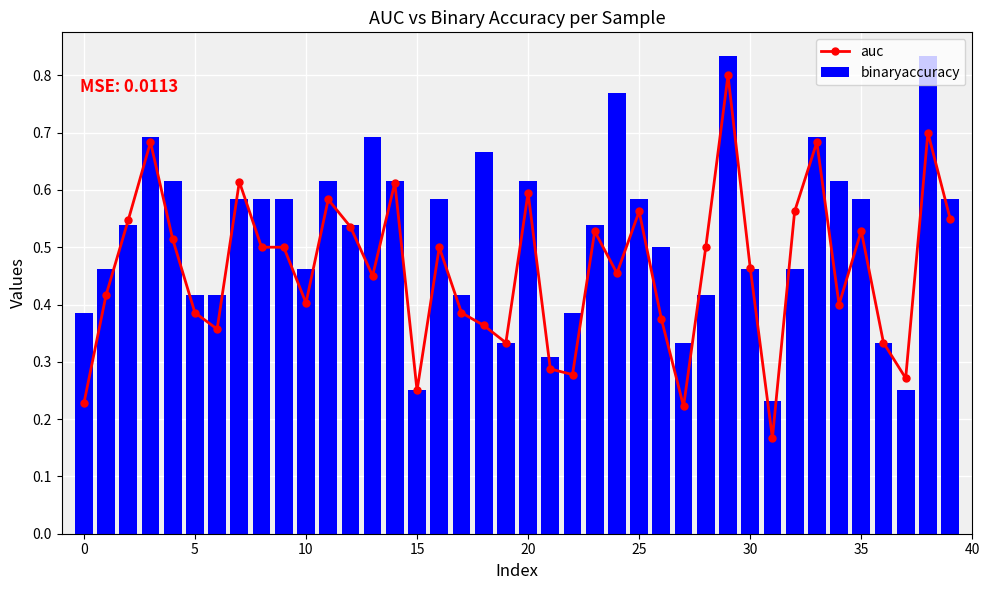

What is the approximate value of auc at 22?

0.3